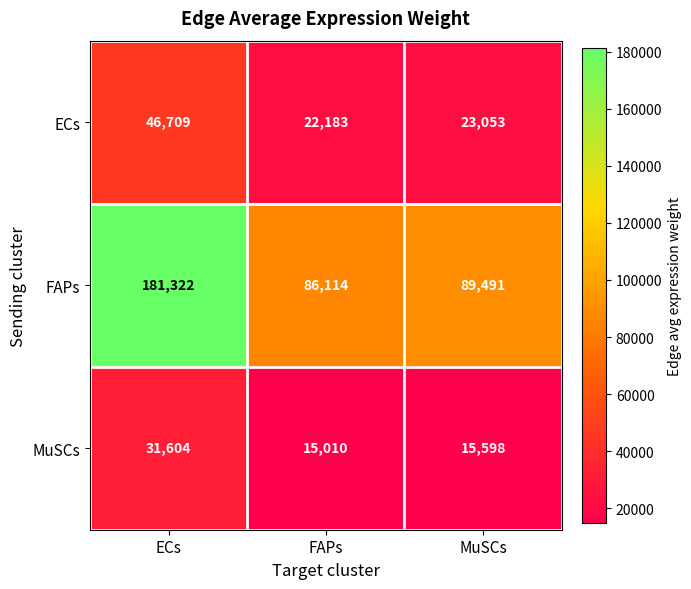

What is the difference between the maximum and second lowest values in the ECs series?

23656